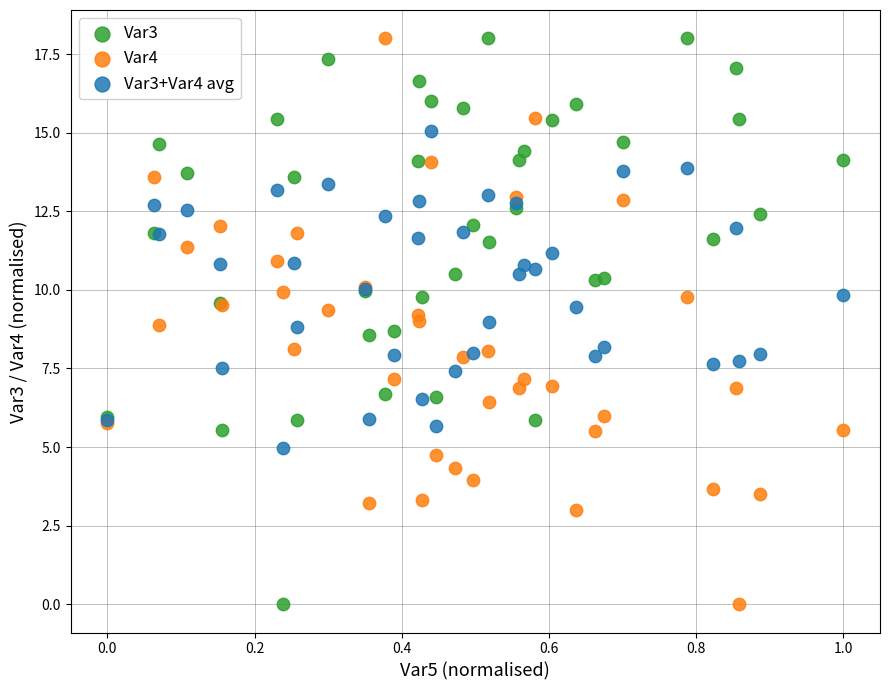

What is the X range (max minus min) for the scatter plot?

1.0